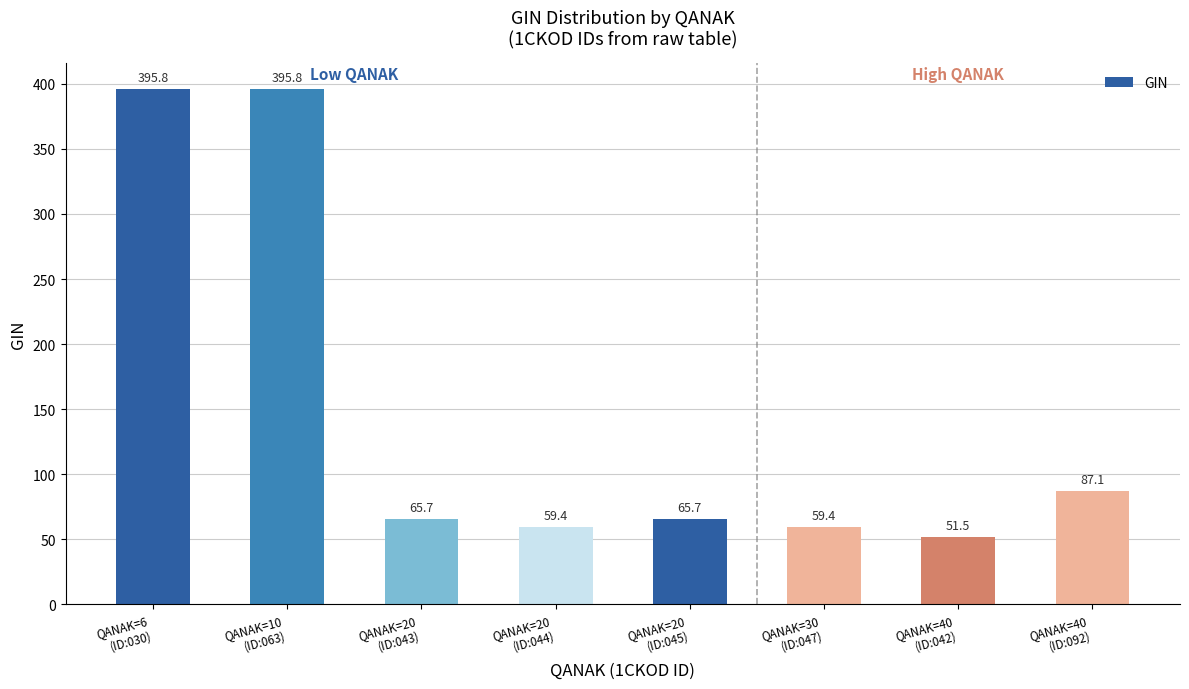

Are the bars grouped side by side (vs. stacked)?

No